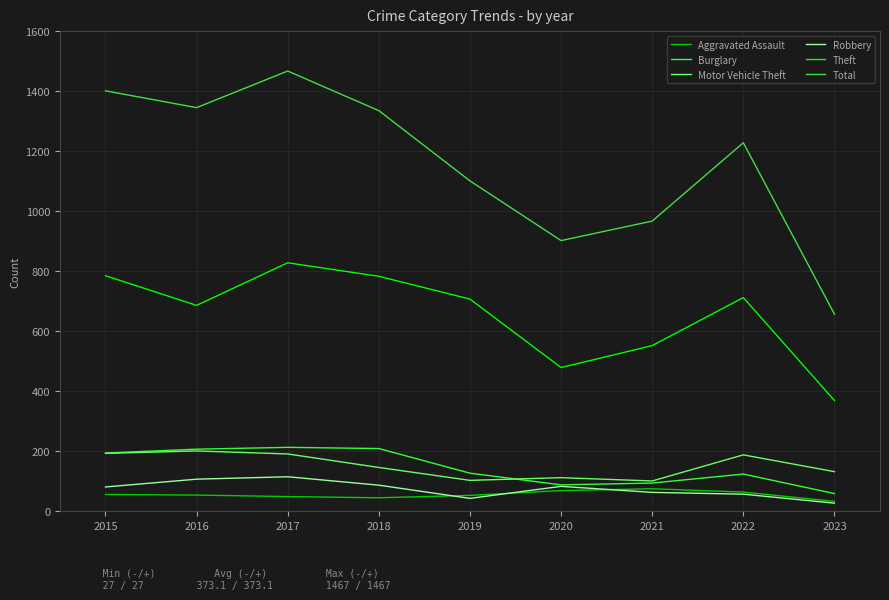

Which category has the highest value across all series?

2017